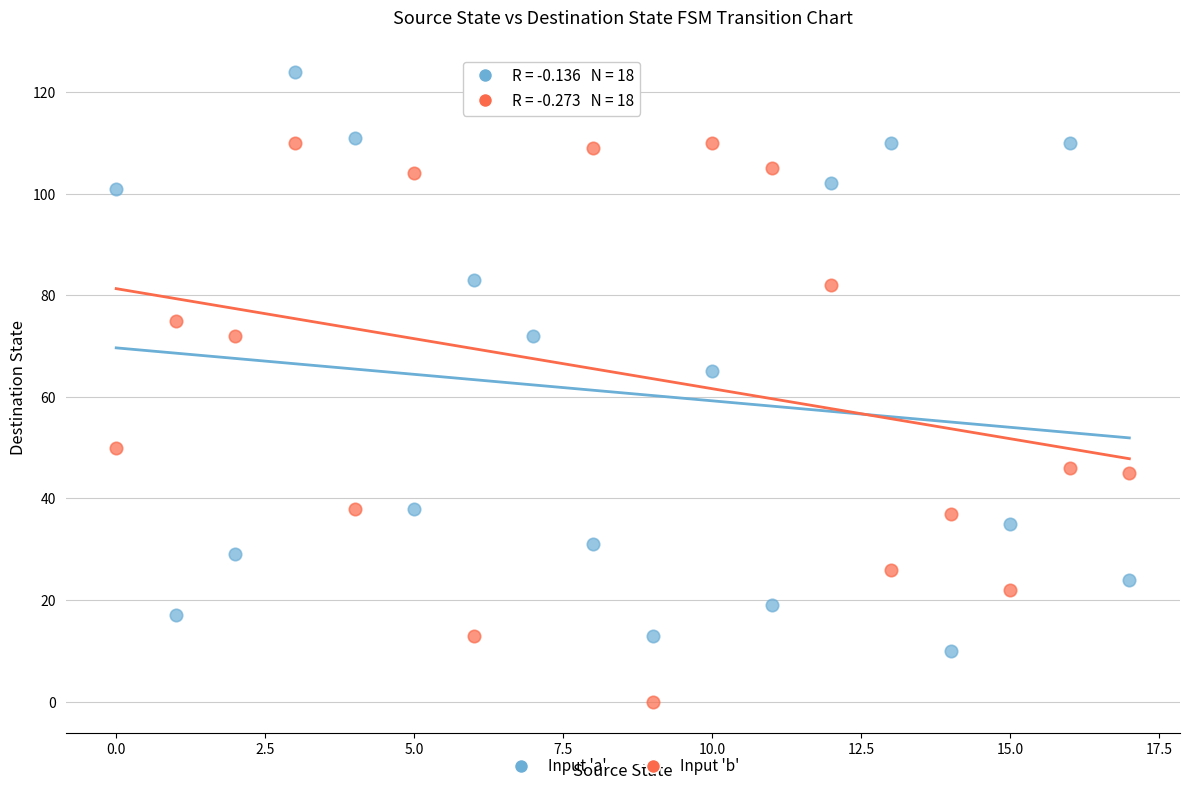

Across all data points, what is the range of Y values (max minus min)?

124